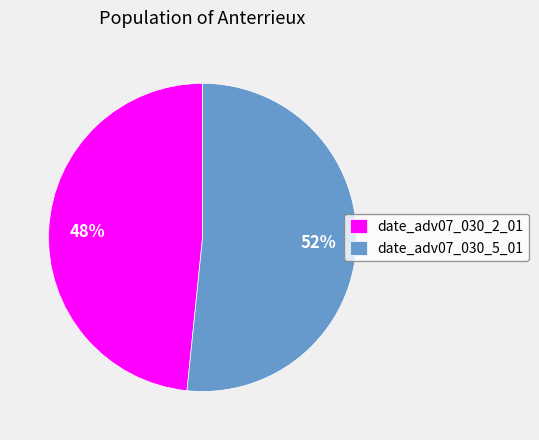

Is the sum of date_adv07_030_2_01 and date_adv07_030_5_01 greater than half?

Yes